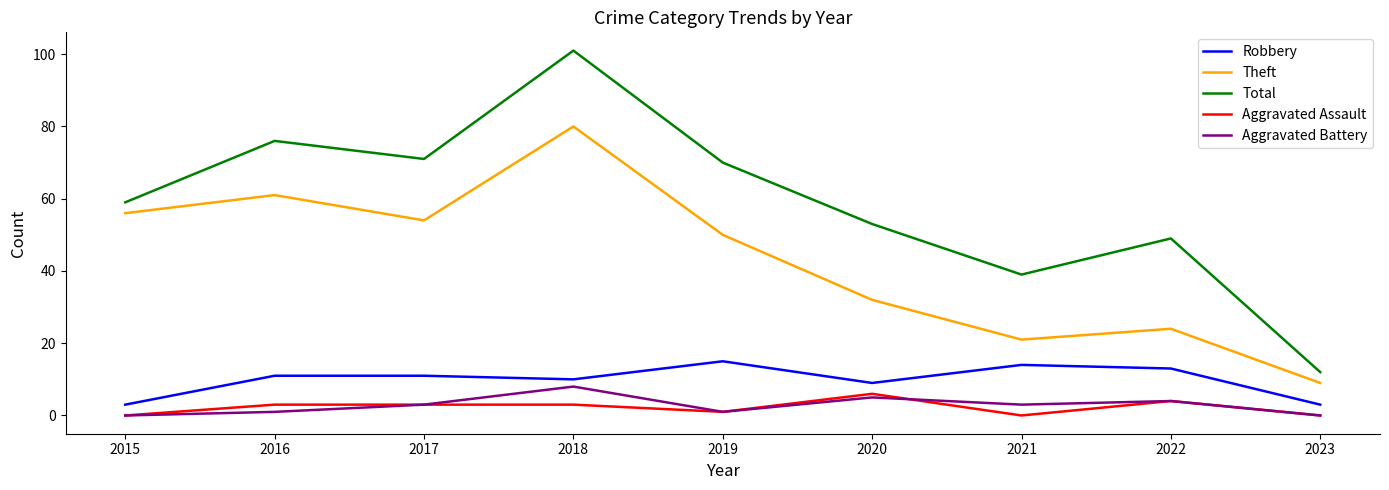

At which category does Total reach its first local peak?

2016